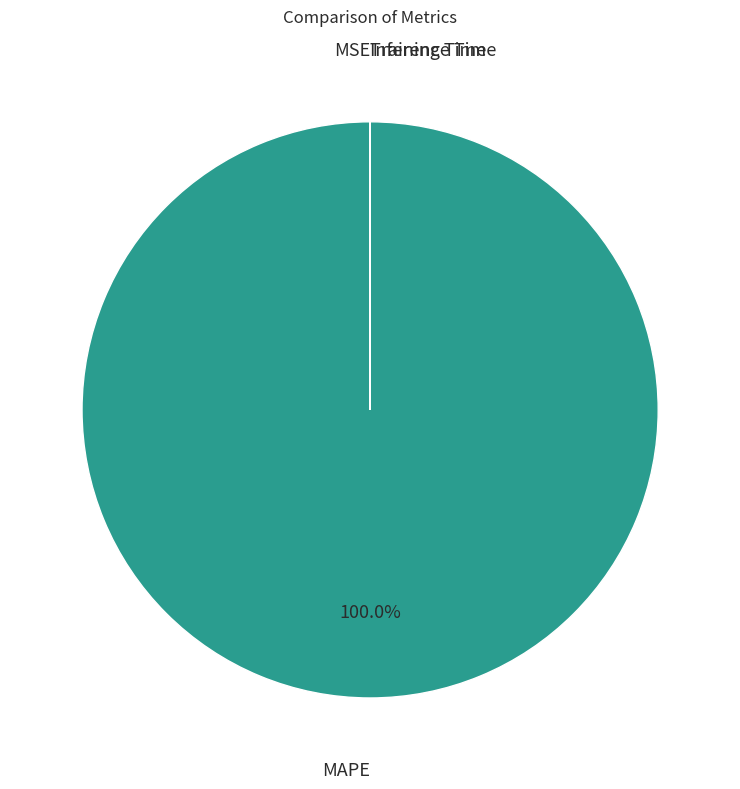

Does MAPE represent more than half of the total?

Yes